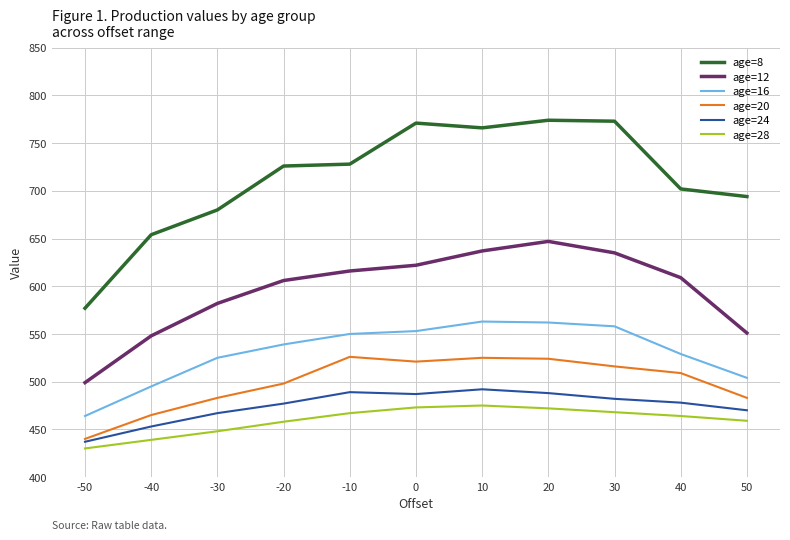

Does the chart have visible grid lines?

Yes